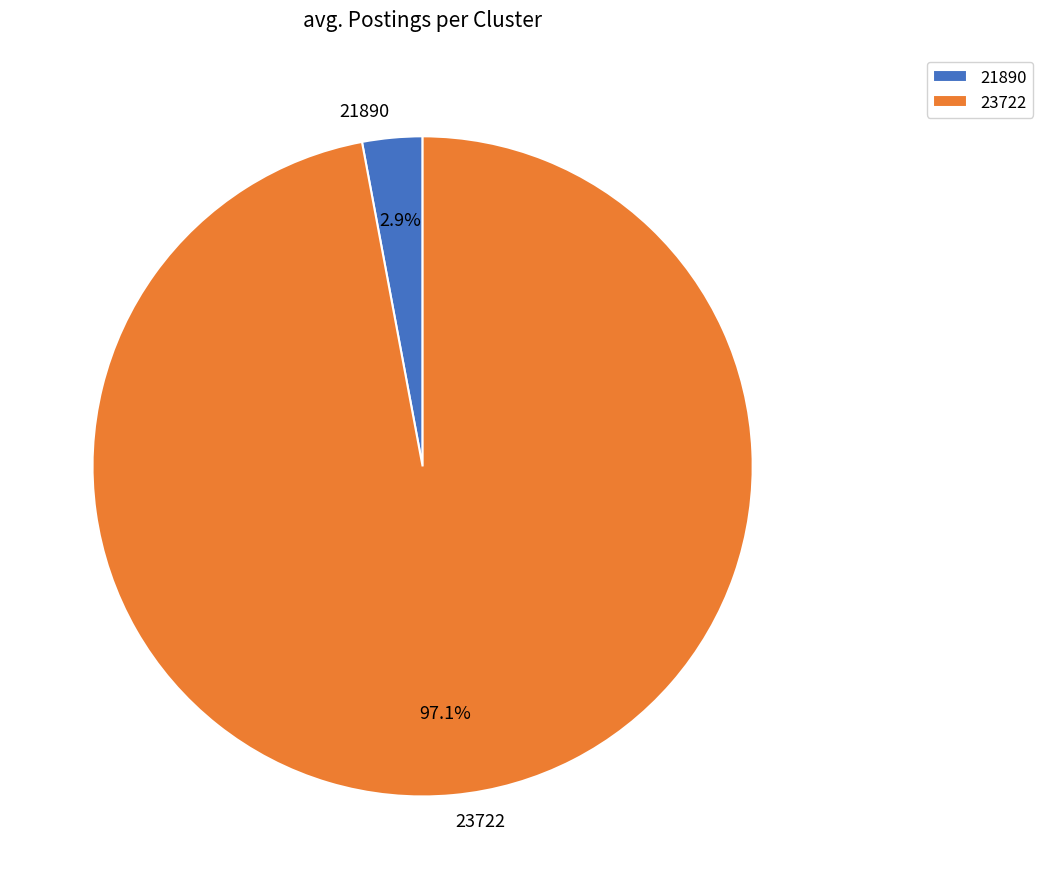

What is the total percentage of 23722 and 21890?

100.0%